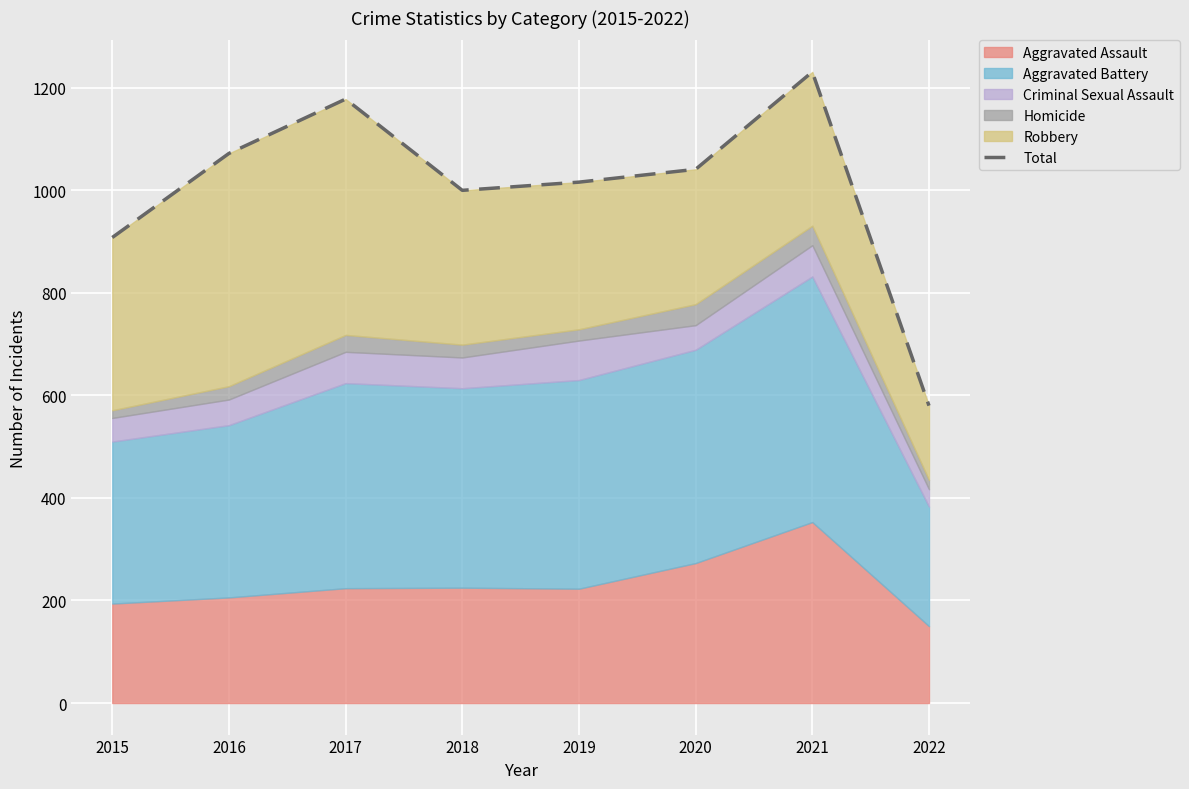

What is the difference between the maximum and minimum values?

651